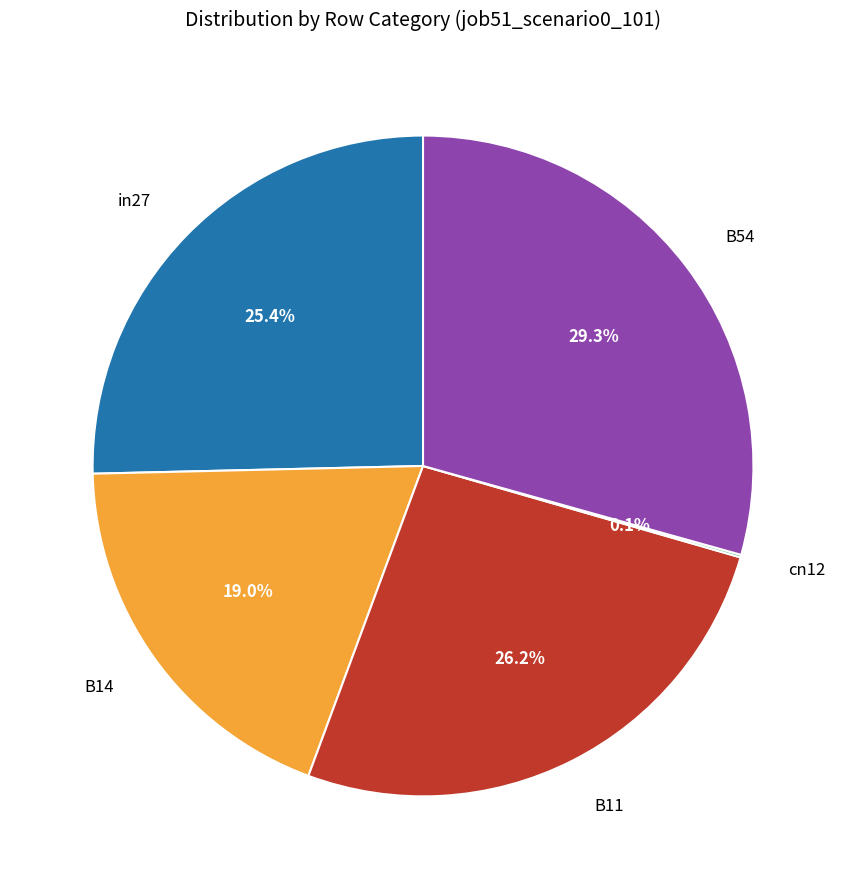

To the nearest percent, what is the difference between the B14 and in27 slice percentages?

6%